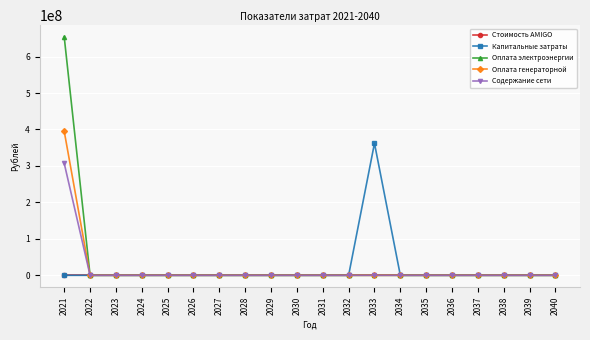

Which series has the largest total across all categories?

Оплата электроэнергии